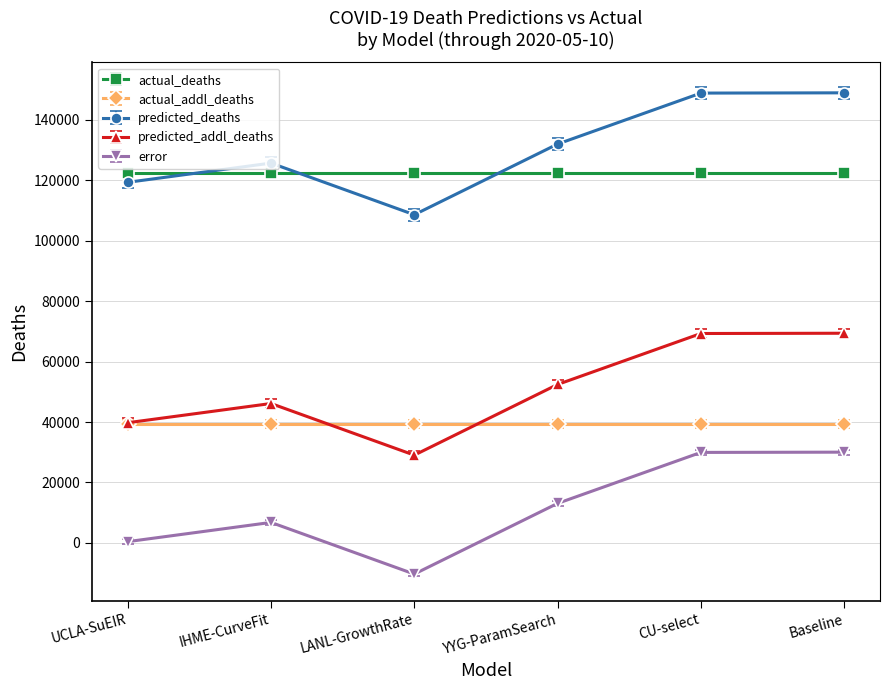

What is the sum of all predicted_addl_deaths values?

306026.7